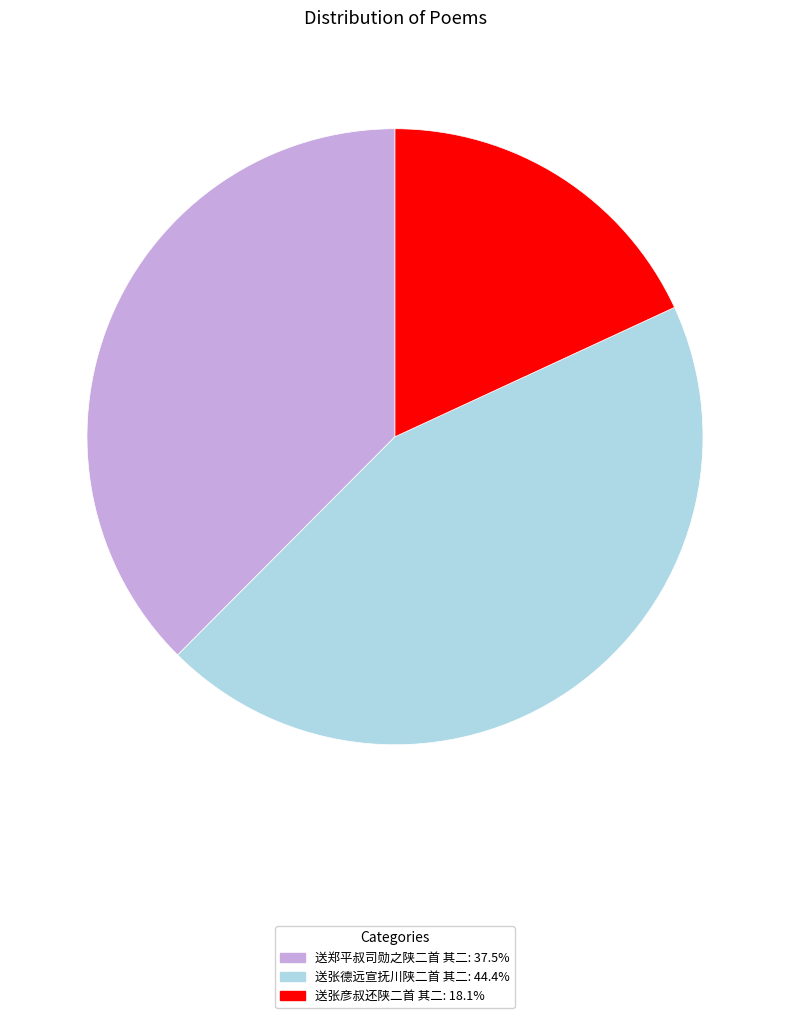

Which has a higher value, 送张彦叔还陕二首 其二 or 送张德远宣抚川陕二首 其二?

送张德远宣抚川陕二首 其二